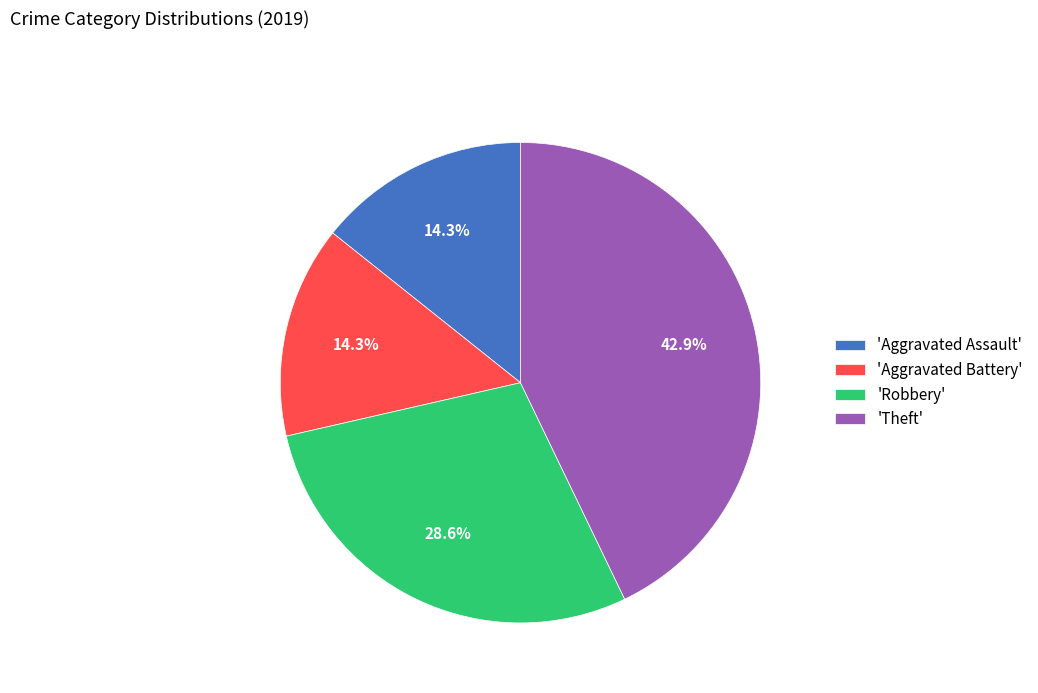

Which has a higher value, 'Theft' or 'Aggravated Battery'?

'Theft'